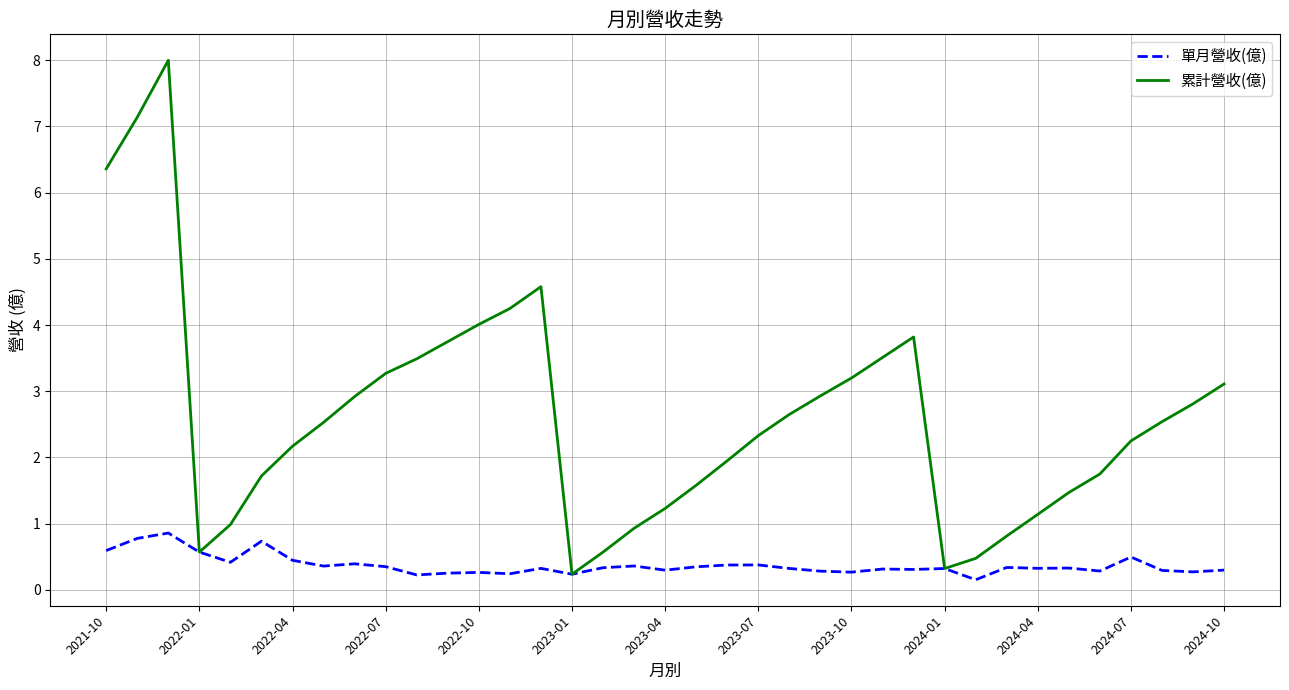

Which series has the largest range (max minus min)?

累計營收(億)